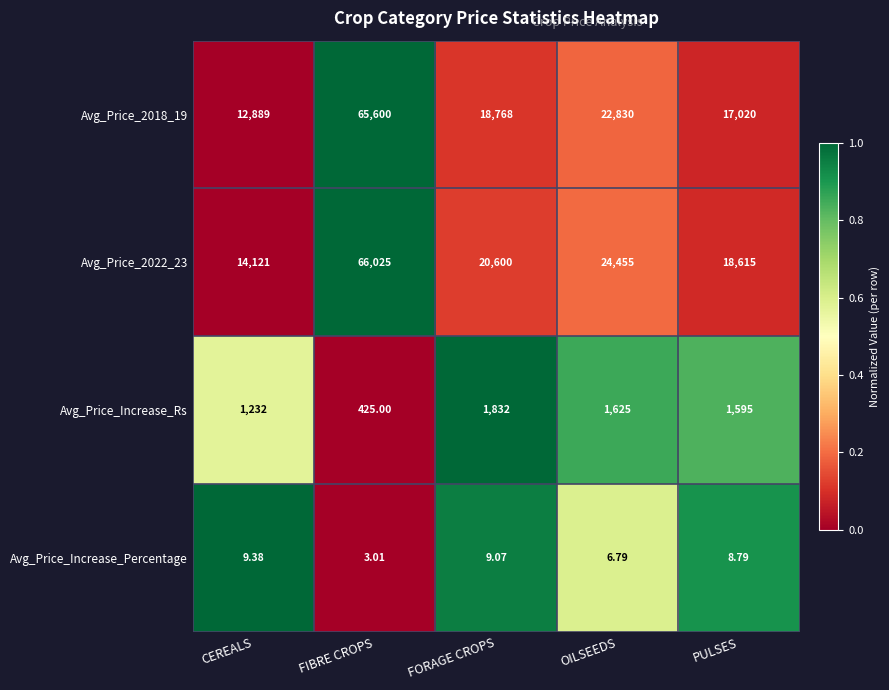

List the labels in order of Avg_Price_2022_23 value, largest first.

FIBRE CROPS, OILSEEDS, FORAGE CROPS, PULSES, CEREALS